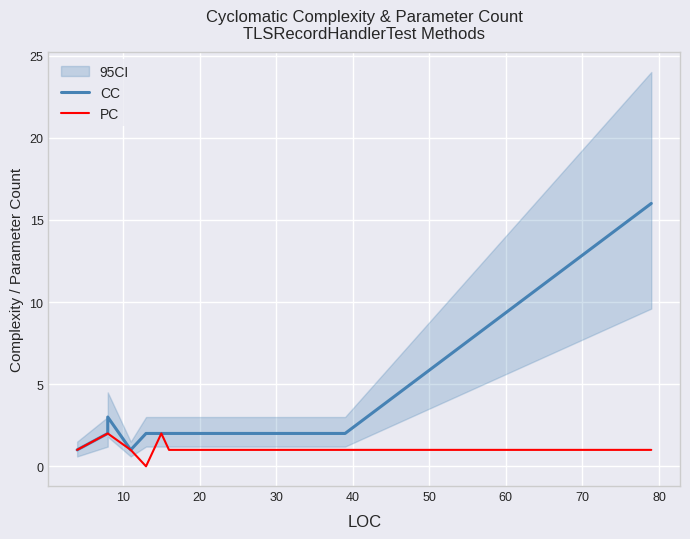

How many data points does each series have?

9